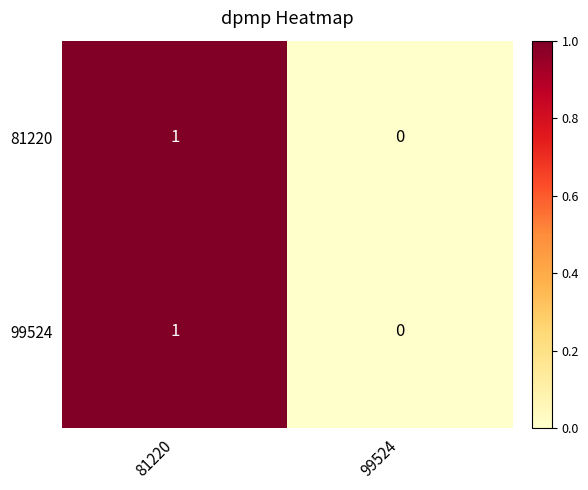

At which category is the sum across all series the highest?

81220